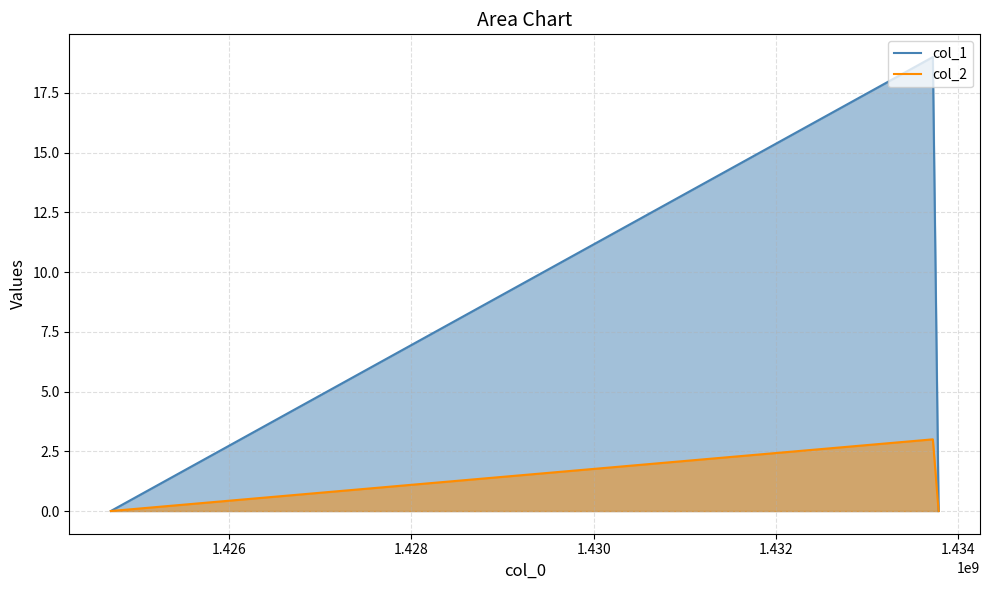

What is the difference between the maximum and minimum values in the col_1 series?

19